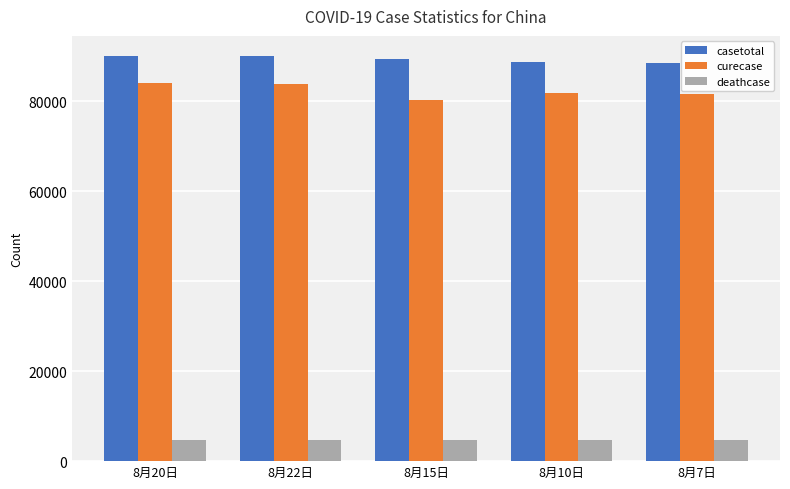

The value of deathcase at 8月22日 is 4712. True or false?

True